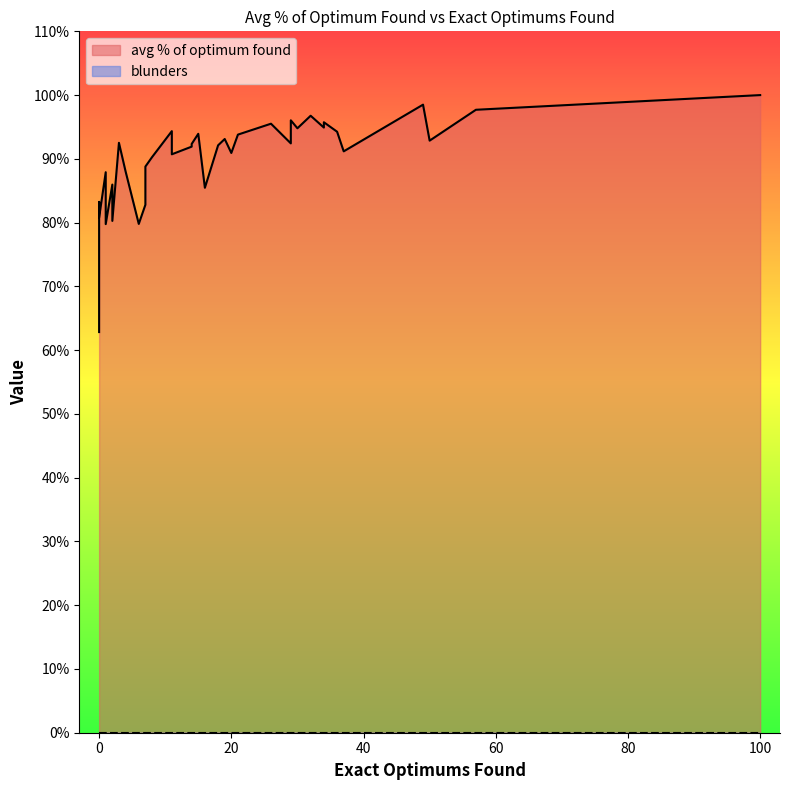

True or false: avg % of optimum found has more than 2 interior local peaks.

True